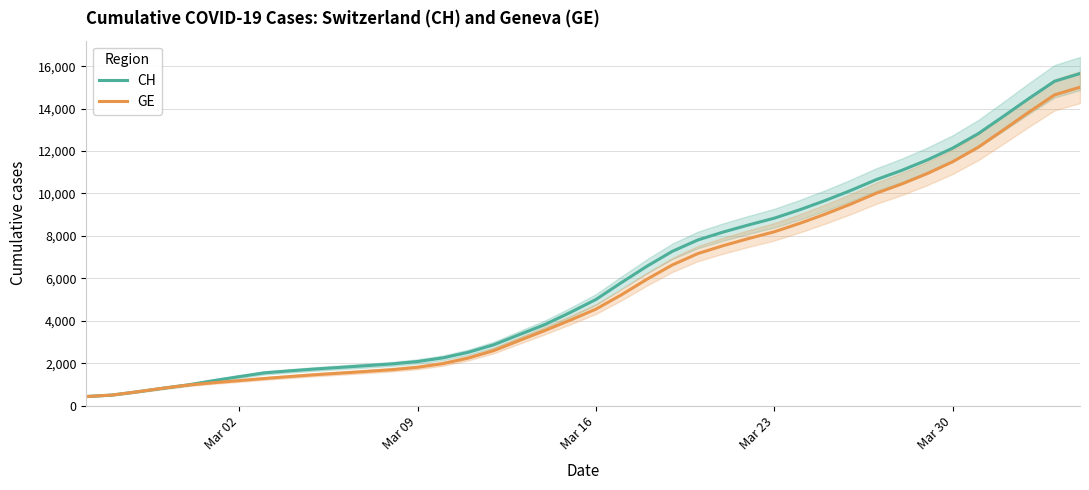

True or false: CH and GE cross at least once.

False